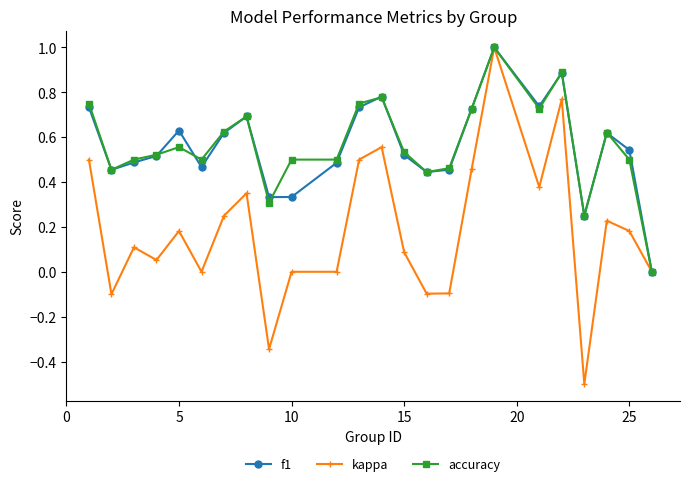

True or false: f1 has more than 1 points higher than both neighbors.

True